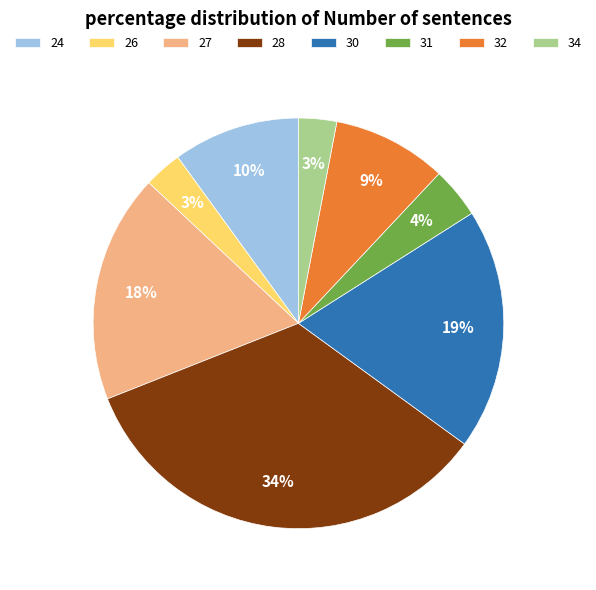

Approximately how many times larger is the value at 28 compared to 32?

3.8